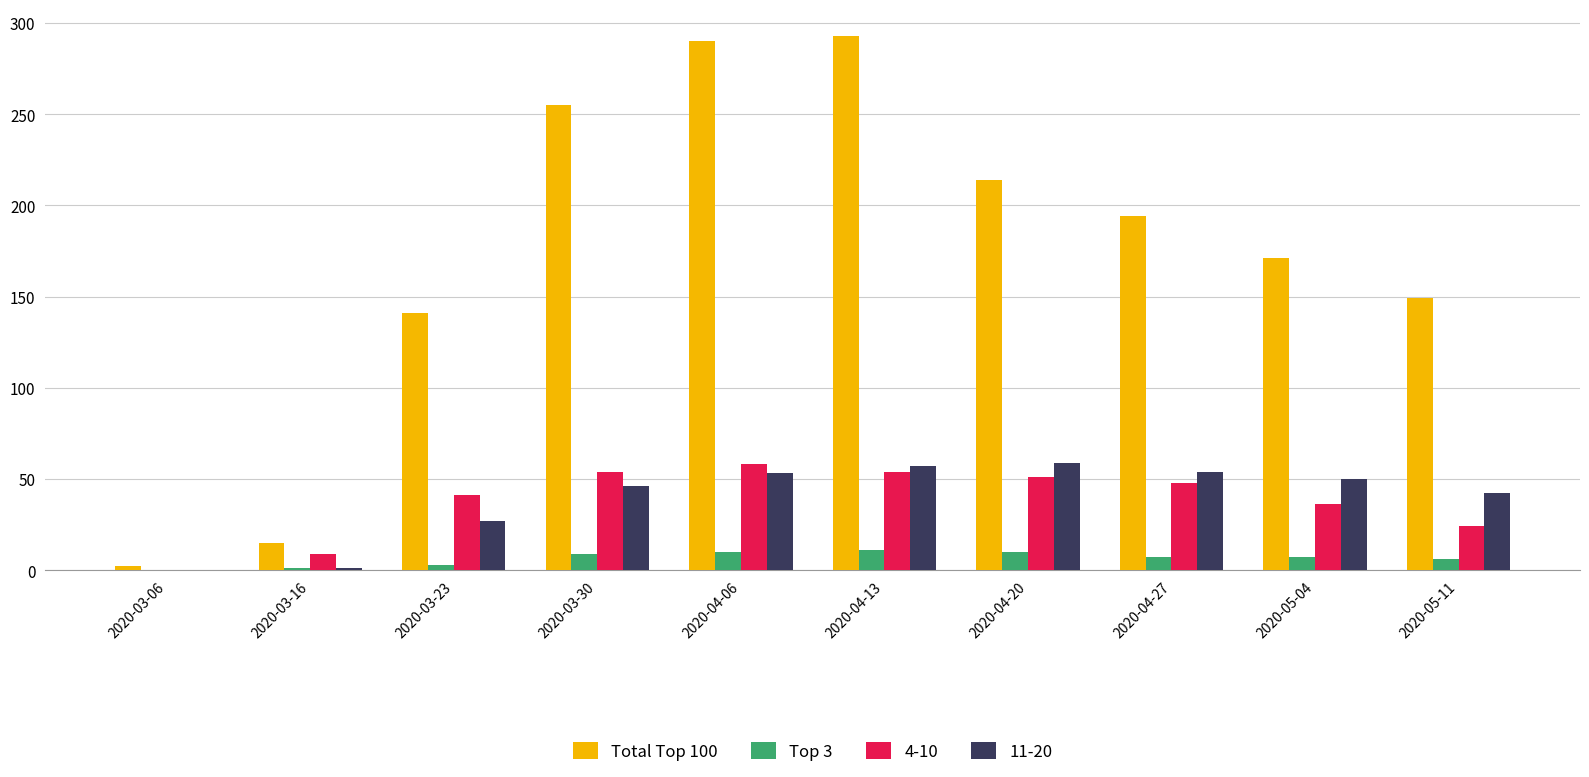

What is the maximum value shown in the chart?

293